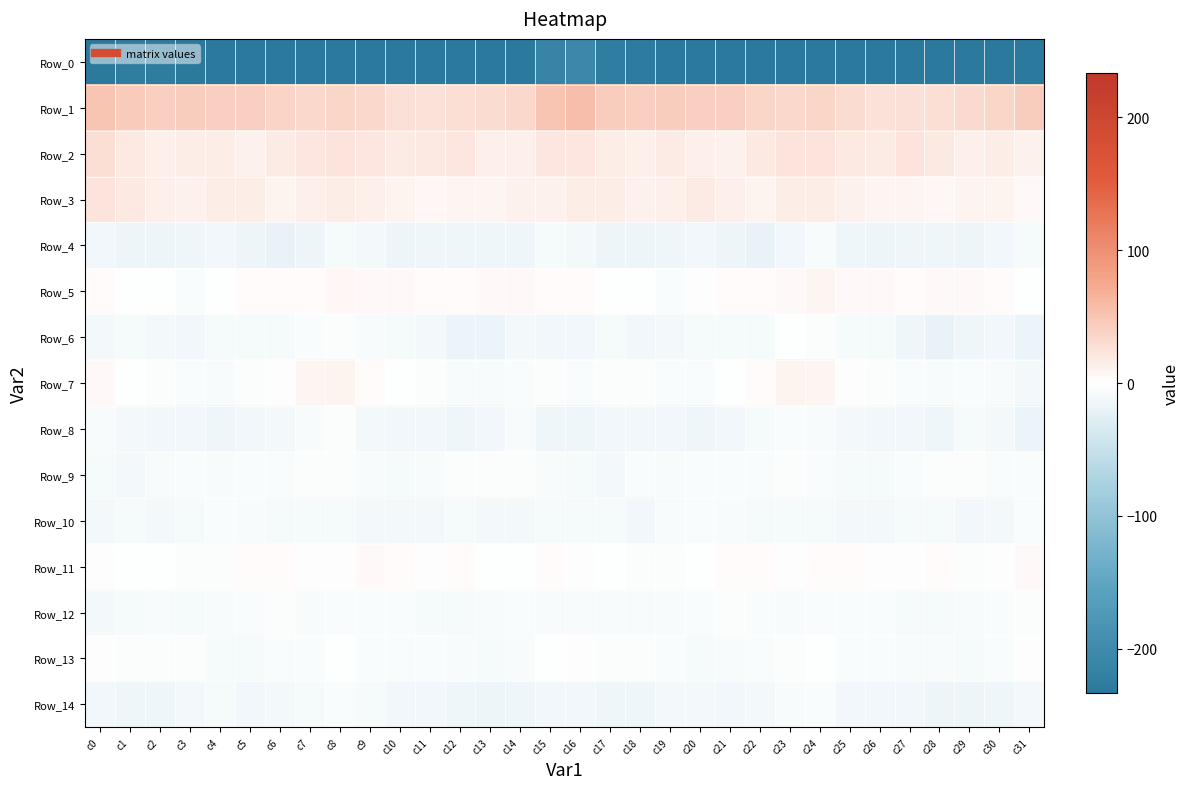

Which series changed the most between c20 and c30?

Row_3